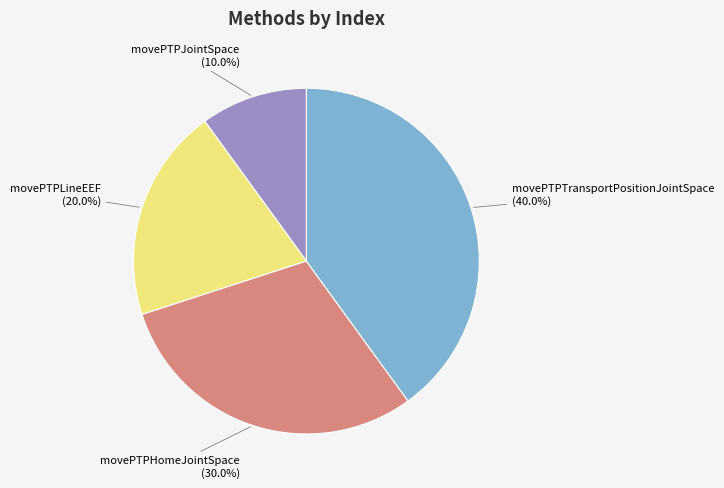

Does any single category account for the majority?

No